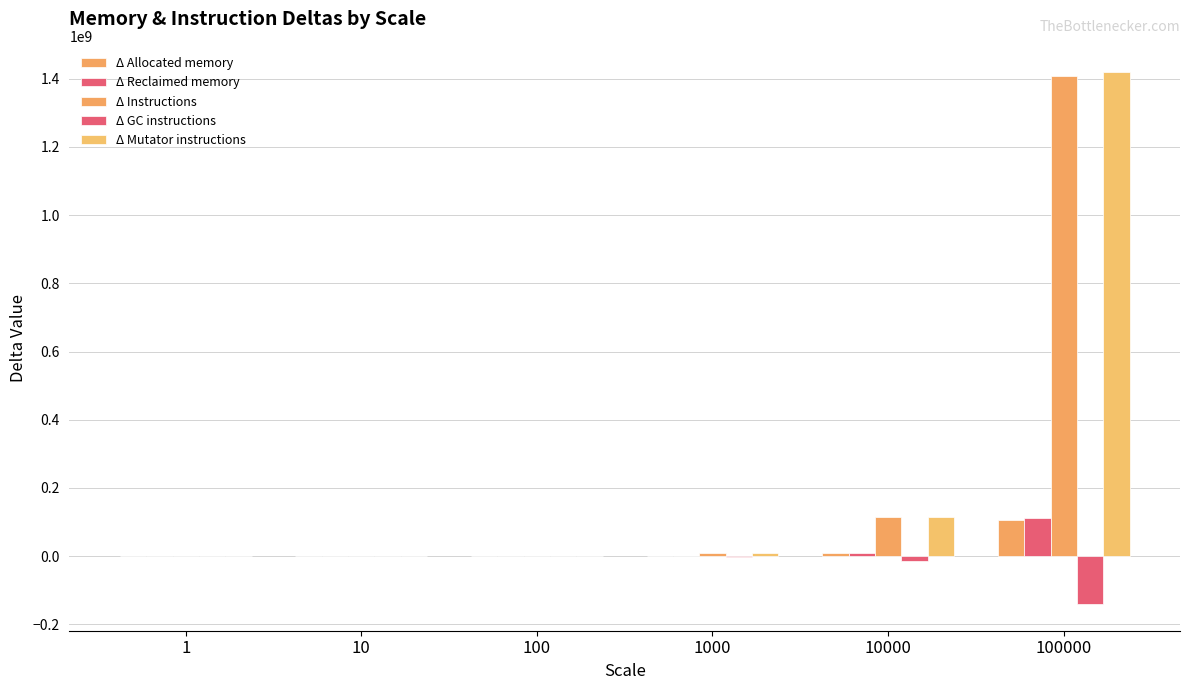

What is the sum of all Δ Allocated memory values?

114810556